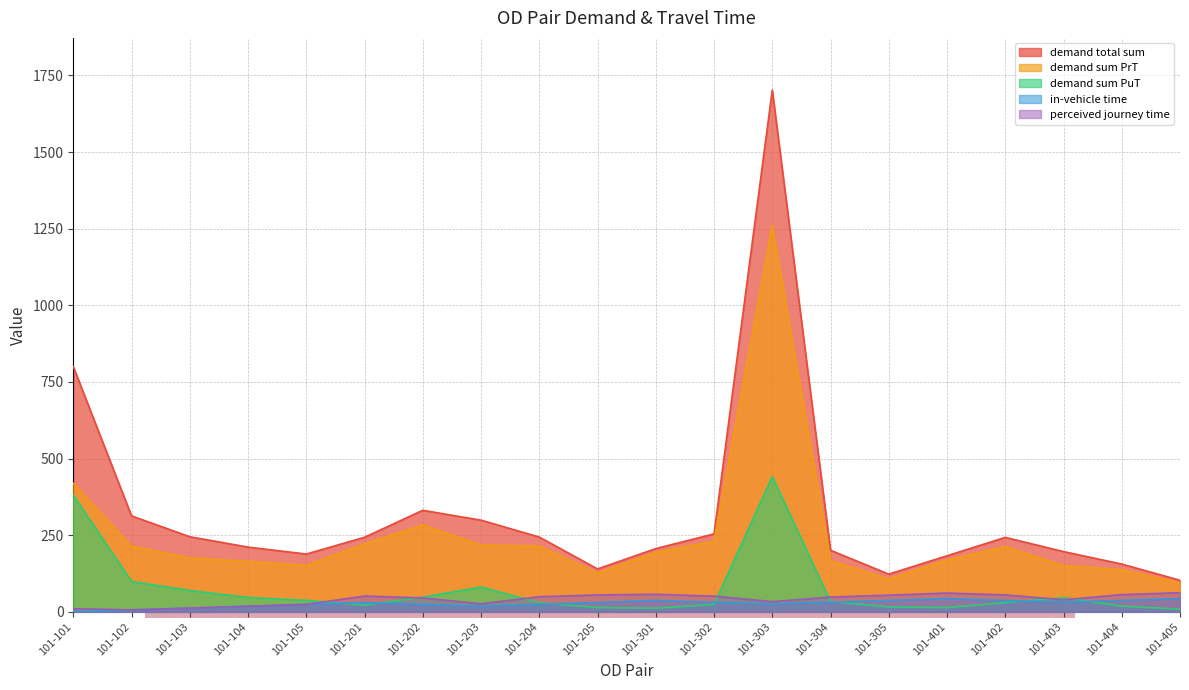

Reading left to right, extract all data points from this chart.

demand total sum: 800.0	312.7	244.8	211.0	188.3	243.0	331.1	298.8	243.7	139.7	206.0	254.0	1702.3	200.6	122.7	182.6	242.7	196.4	155.6	102.7
demand sum PrT: 419.5	213.9	175.3	164.5	151.2	221.2	283.5	218.2	214.4	125.9	194.4	230.0	1261.4	166.9	107.0	169.0	212.8	150.2	137.3	94.2
demand sum PuT: 380.5	98.8	69.5	46.5	37.0	21.9	47.6	80.6	29.3	13.7	11.6	24.1	440.9	33.7	15.8	13.6	29.9	46.2	18.3	8.5
in-vehicle time: 0.0	6.0	12.0	18.0	24.0	30.0	24.0	18.0	24.0	30.0	37.0	31.0	25.0	31.0	37.0	43.0	37.0	31.0	37.0	43.0
perceived journey time: 10.0	6.0	12.0	18.0	24.0	51.3	45.0	26.0	49.0	55.0	57.0	51.0	33.0	47.9	54.1	61.0	55.0	39.0	56.0	62.1